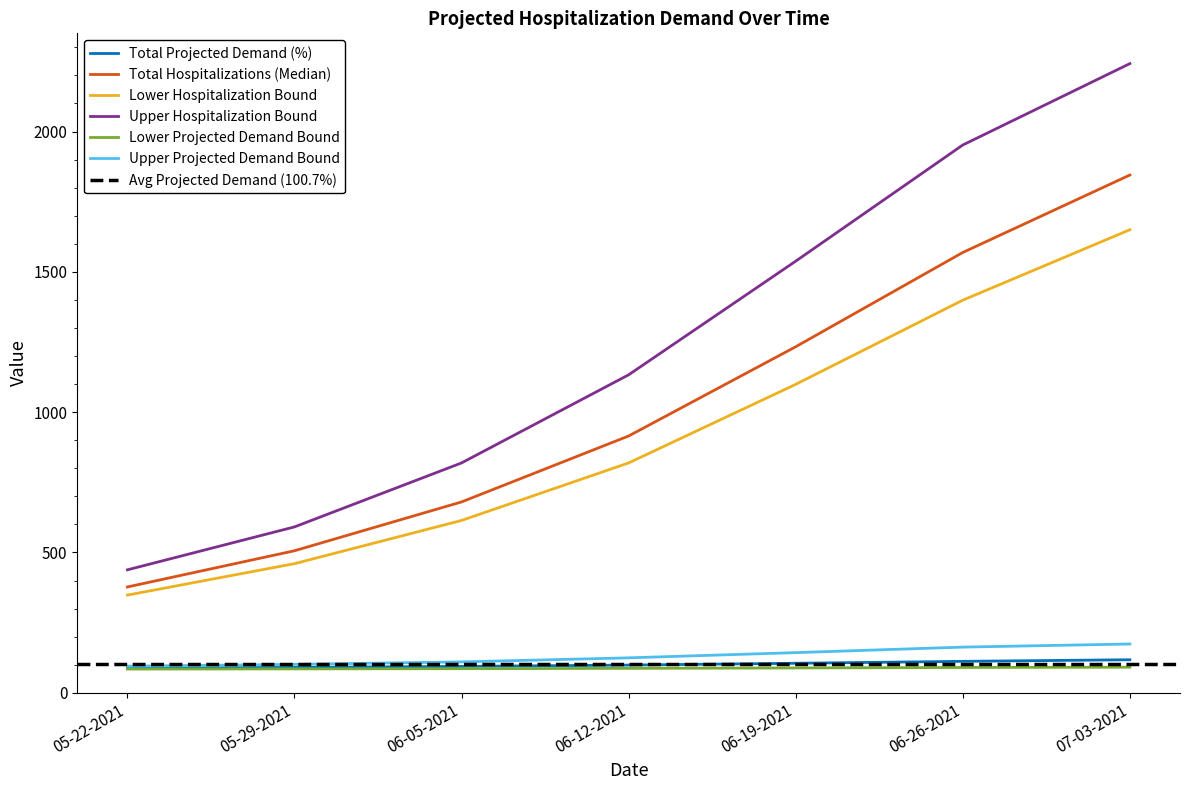

What are all the series names shown in the legend?

Total Projected Demand (%), Total Hospitalizations (Median), Lower Hospitalization Bound, Upper Hospitalization Bound, Lower Projected Demand Bound, Upper Projected Demand Bound